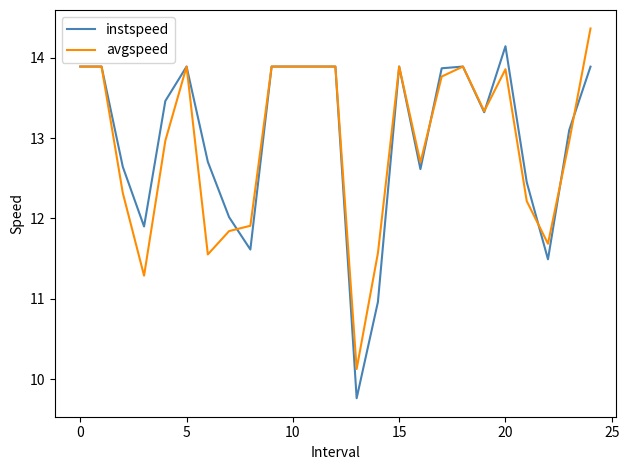

What is the greatest value displayed?

14.4